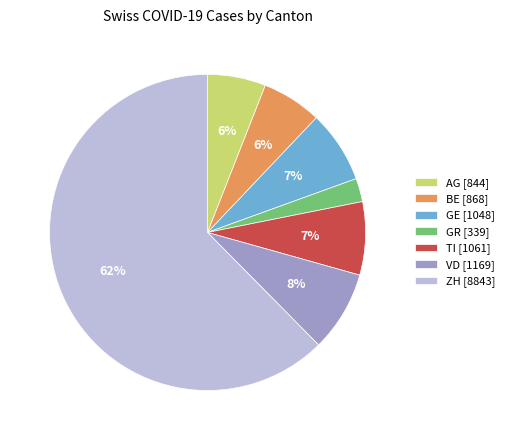

Which category has the biggest portion of the pie?

ZH [8843]